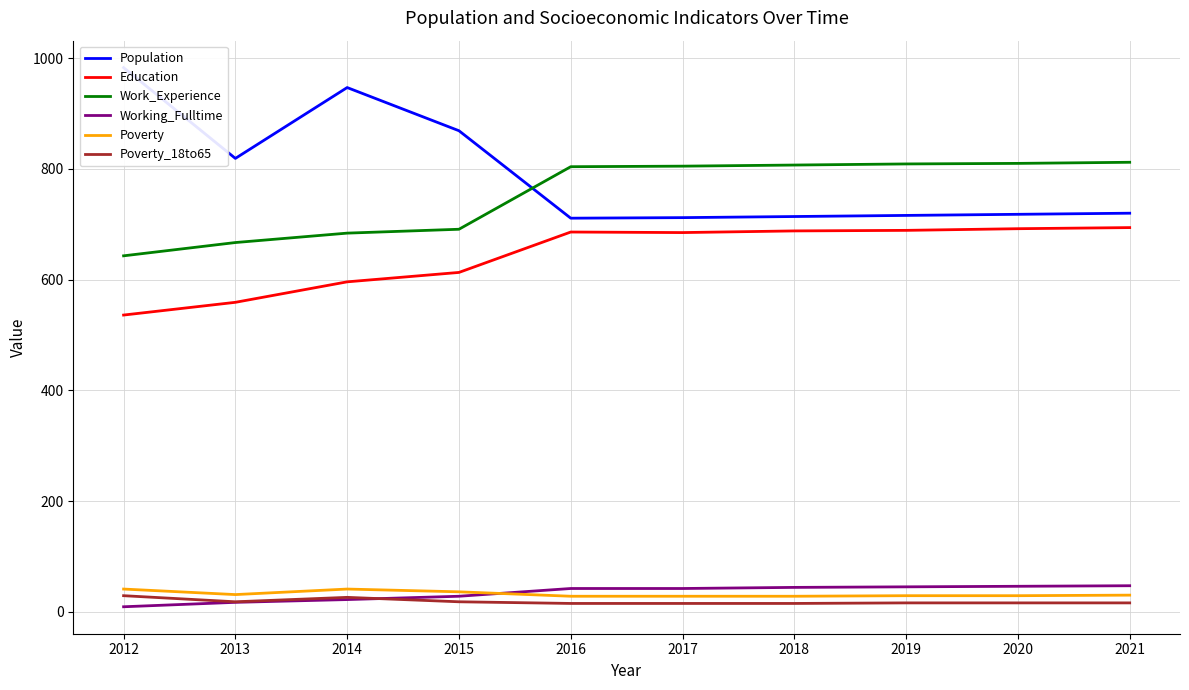

Where does the Work_Experience series first go above 805?

2018